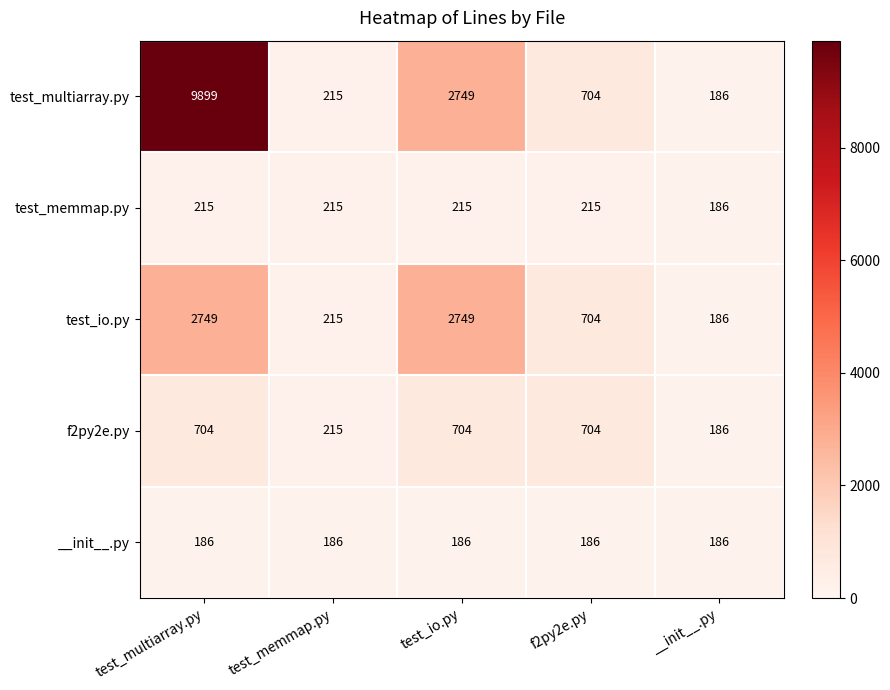

Read the f2py2e.py value at test_memmap.py, to the nearest 10.

220